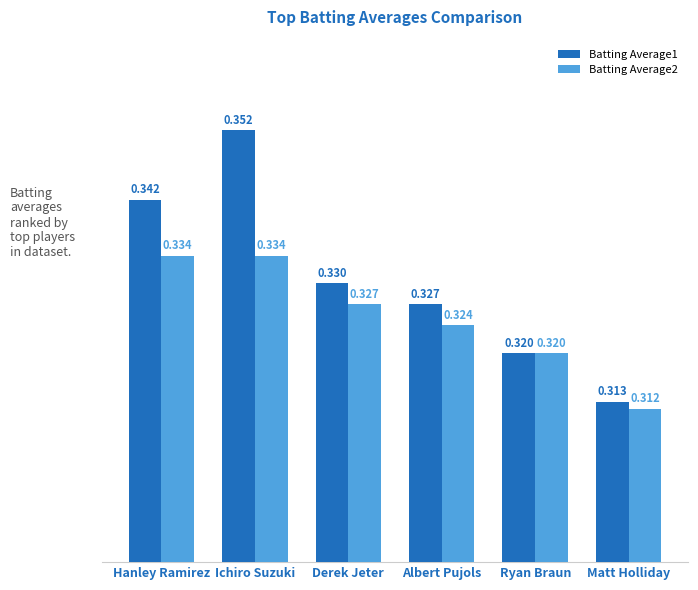

Is the value of Batting Average2 at Hanley Ramirez greater than the value of Batting Average1 at Derek Jeter?

Yes